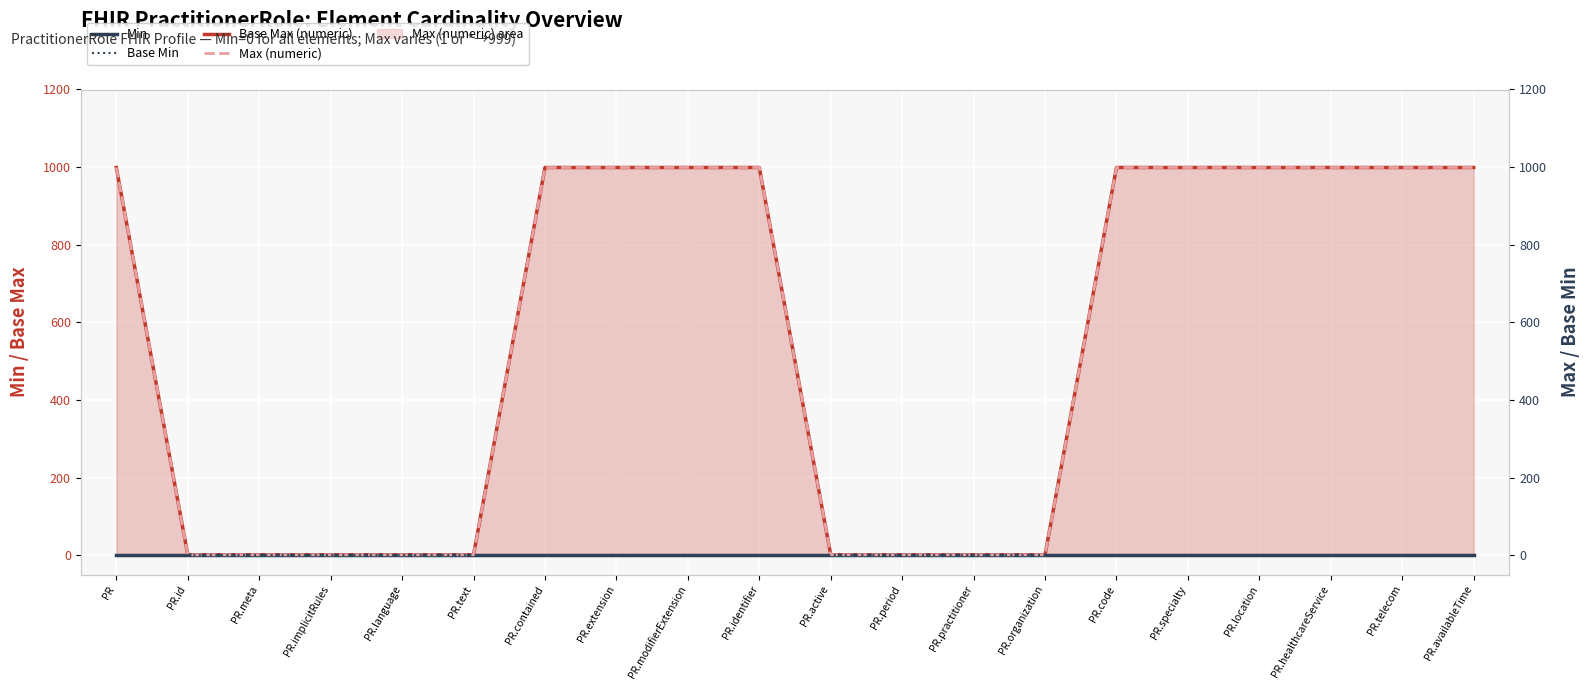

The Base Max (numeric) series shows 1 at PR.text. True or false?

True